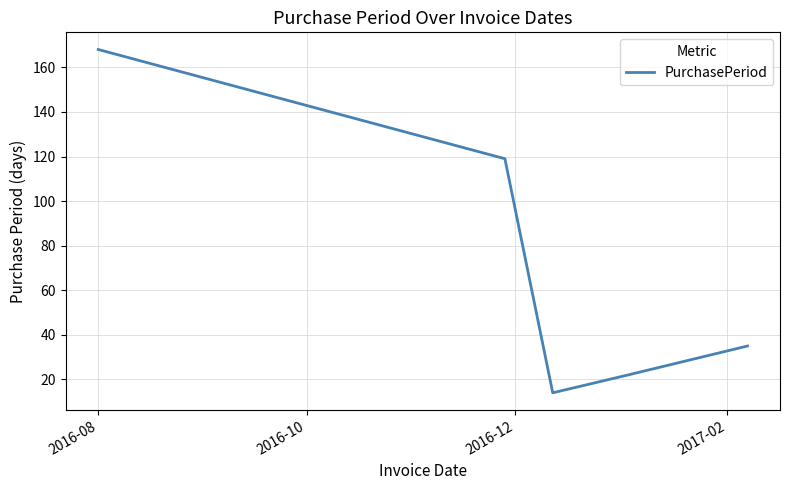

How many interior local valleys (lower than both neighbors) does the data have?

1